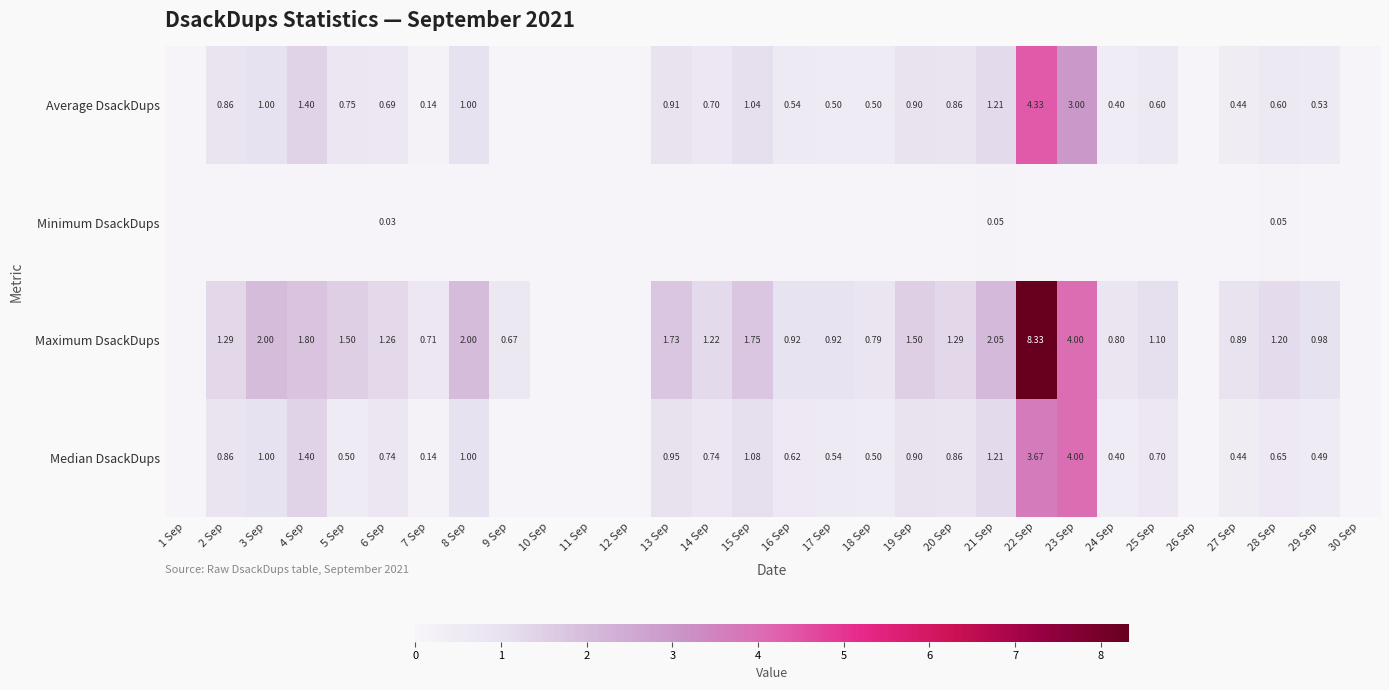

Is it true that Minimum DsackDups equals 0.0 at 14 Sep?

False